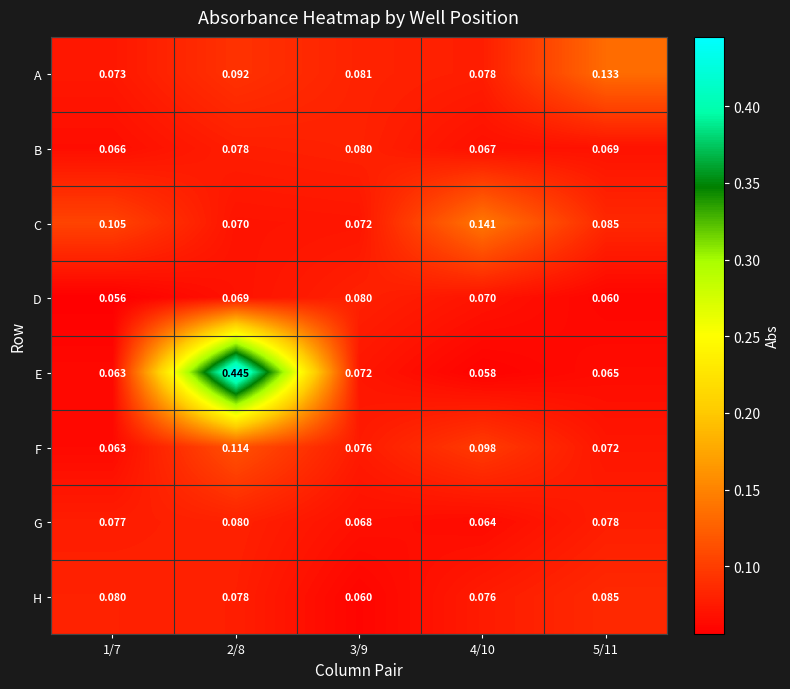

Is the value of A at 2/8 greater than the value of B at 4/10?

Yes